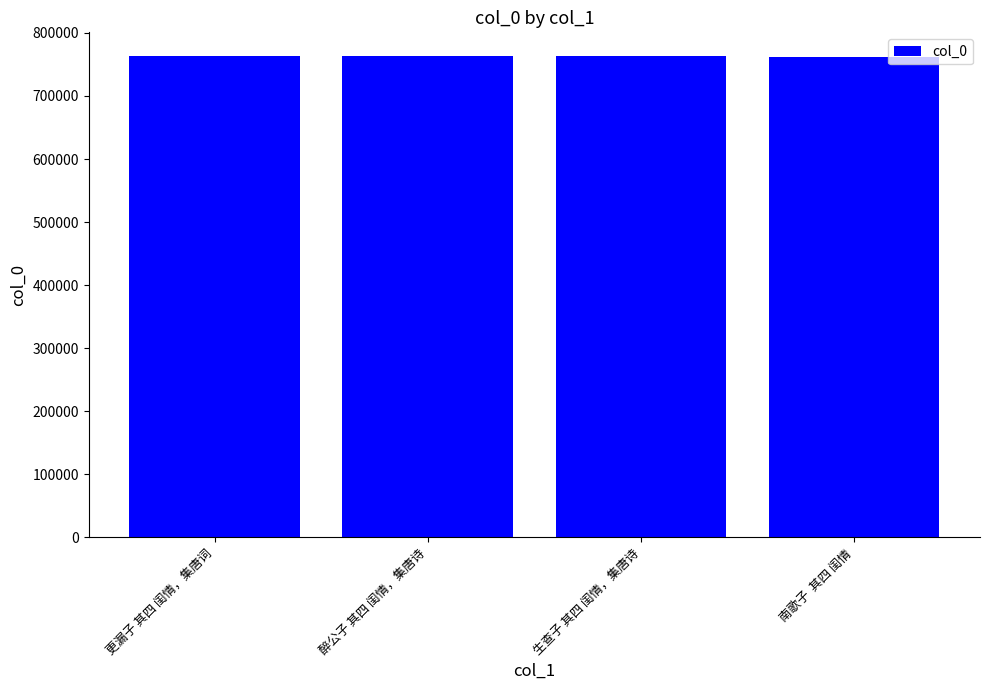

How many bars are there in total?

4